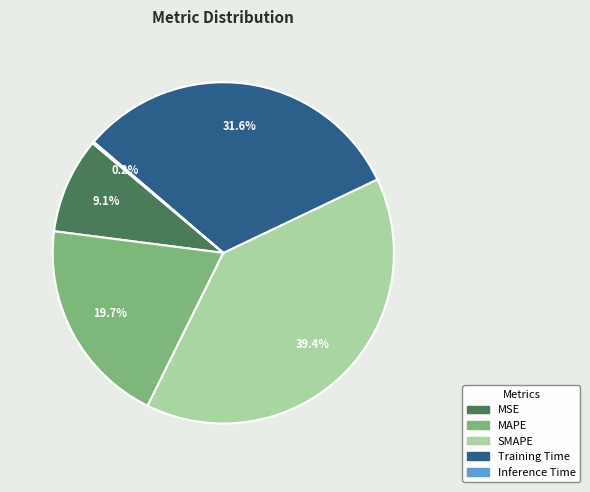

Which has a higher value, MAPE or MSE?

MAPE